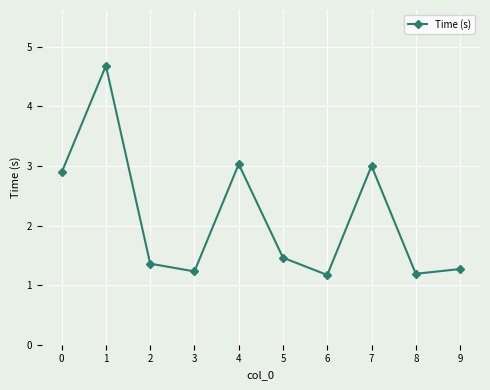

Approximately how many times larger is the value at 7 compared to 0?

1.0